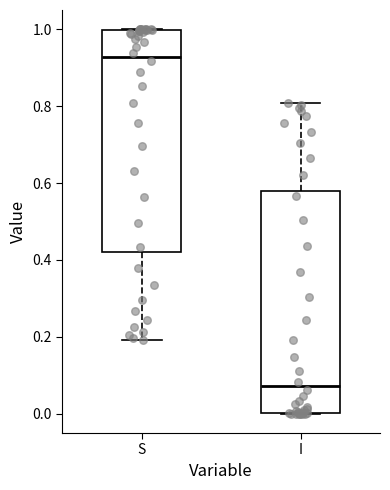

Which box has the highest median line?

S